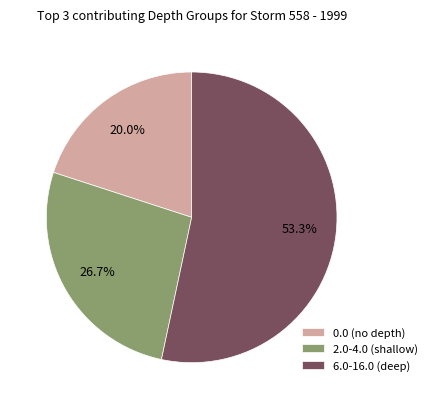

Between 2.0-4.0 (shallow) and 0.0 (no depth), which is larger?

2.0-4.0 (shallow)